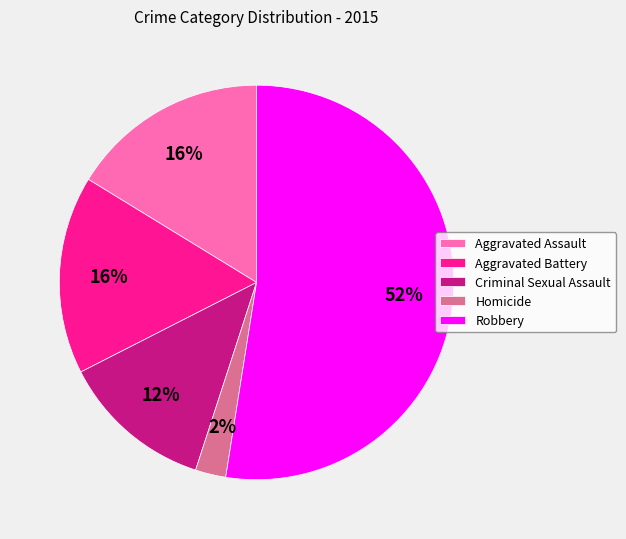

Between Aggravated Assault and Criminal Sexual Assault, which is larger?

Aggravated Assault